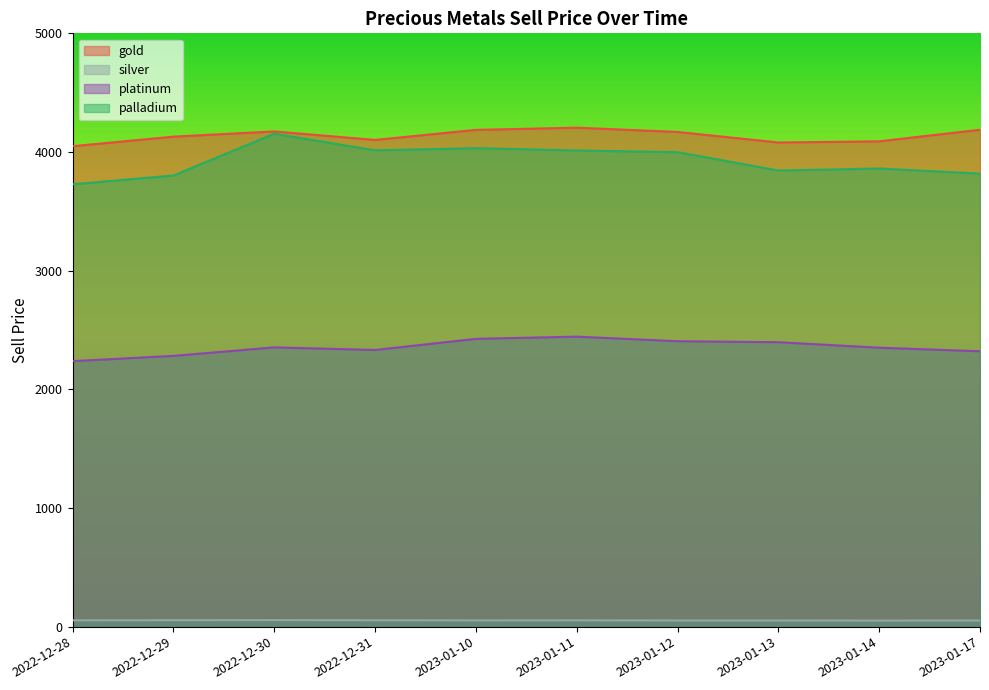

What is the maximum value shown in the chart?

4204.9